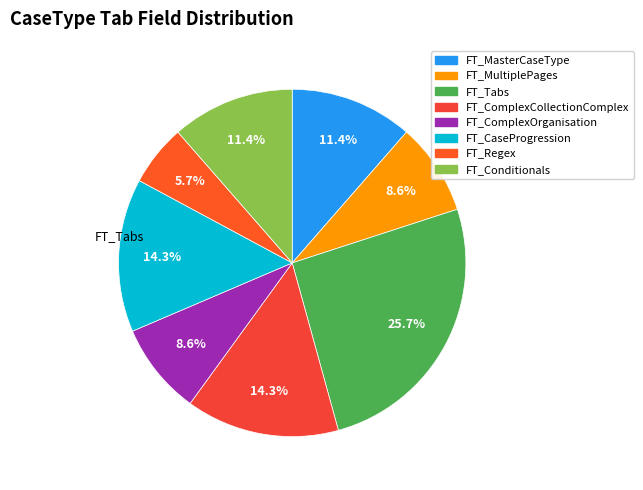

Count the number of slices in the pie.

8